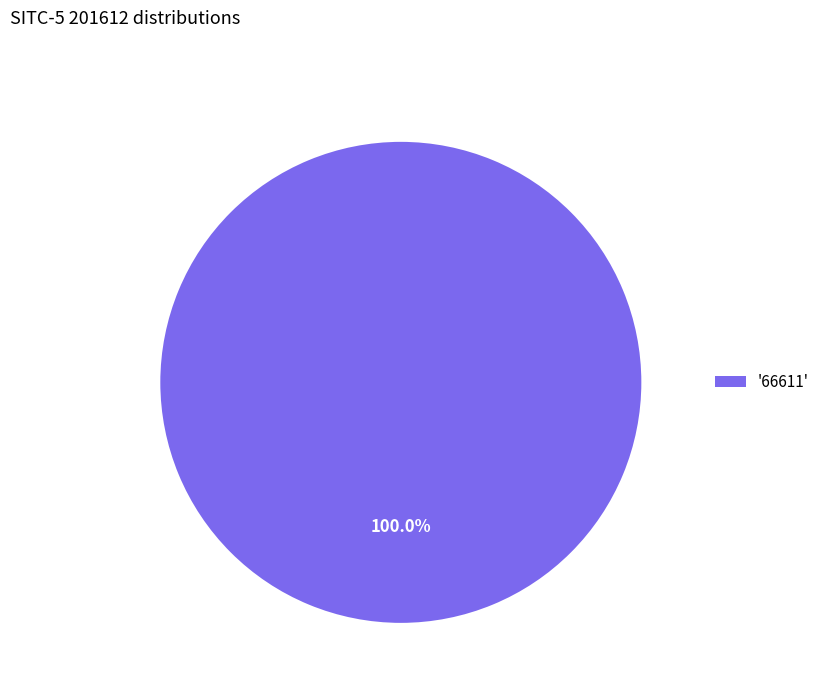

Rank the categories by value from lowest to highest.

'66611'